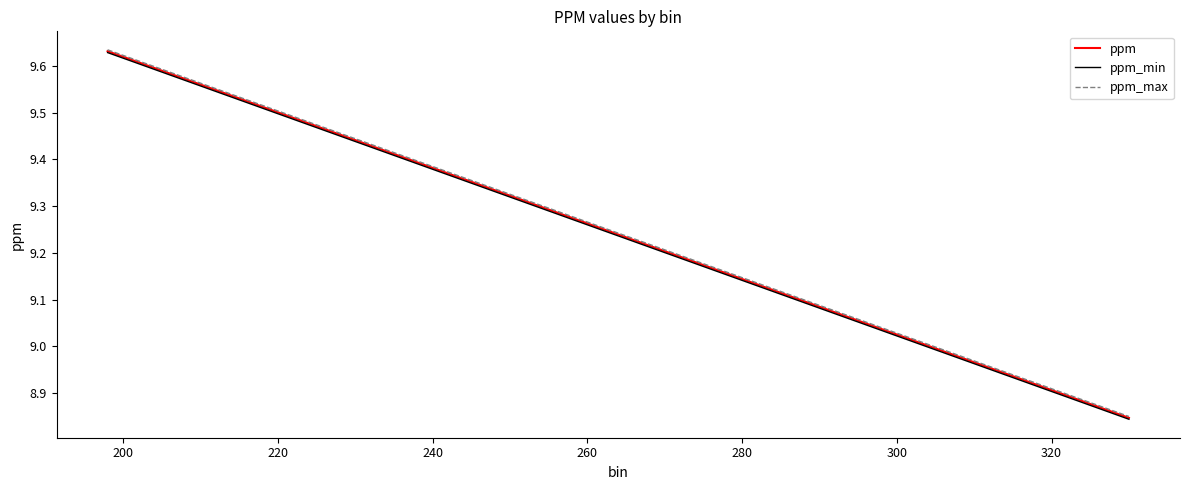

Is this an area chart (filled region under the line)?

No